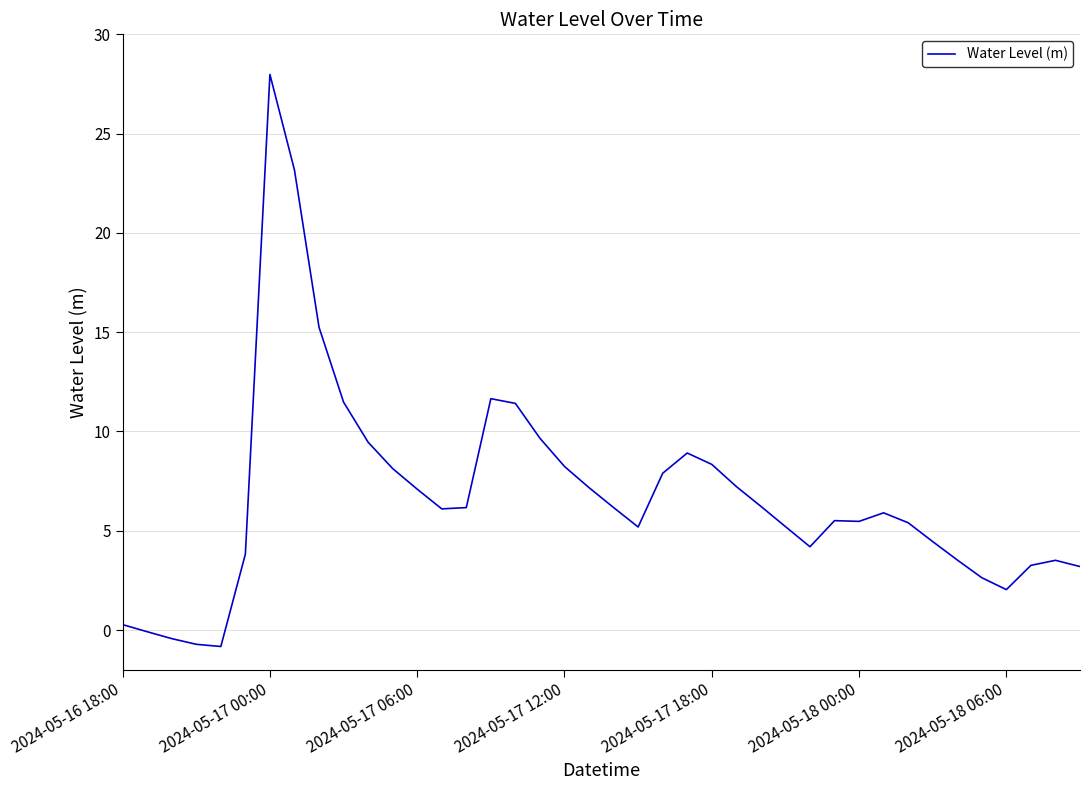

What is the difference between the maximum and minimum values?

28.8